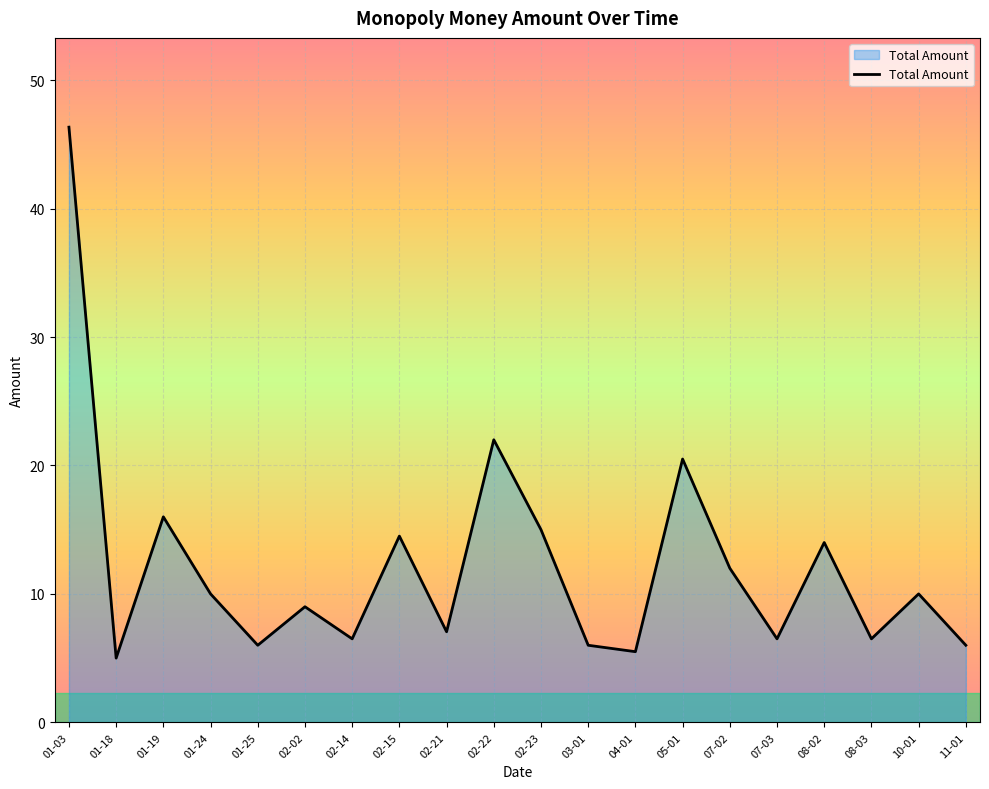

Between 01-19 and 08-03, which is larger?

01-19